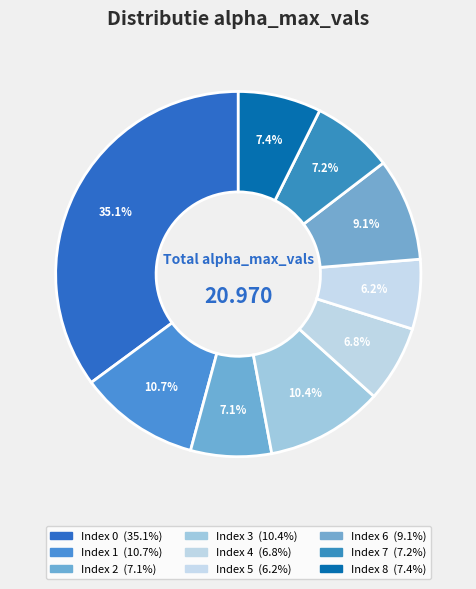

Is there any slice that represents more than half of the pie?

No